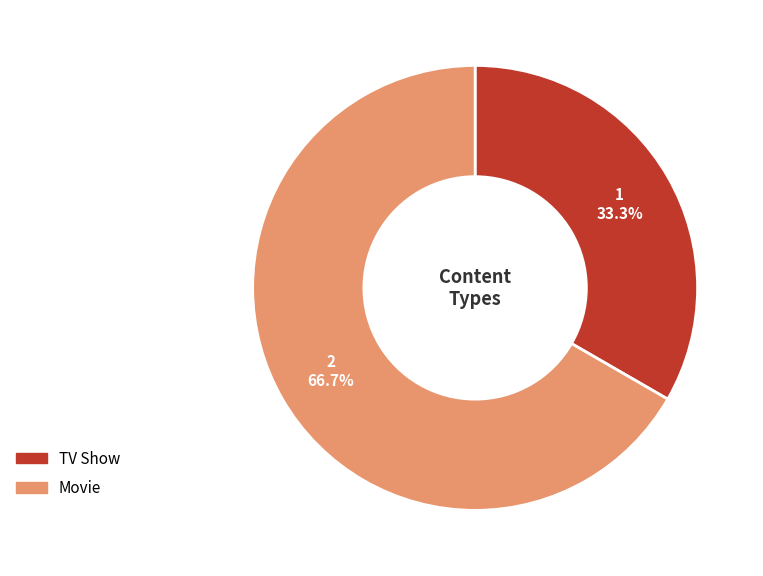

What is the ratio of the value at TV Show to the value at Movie?

0.5